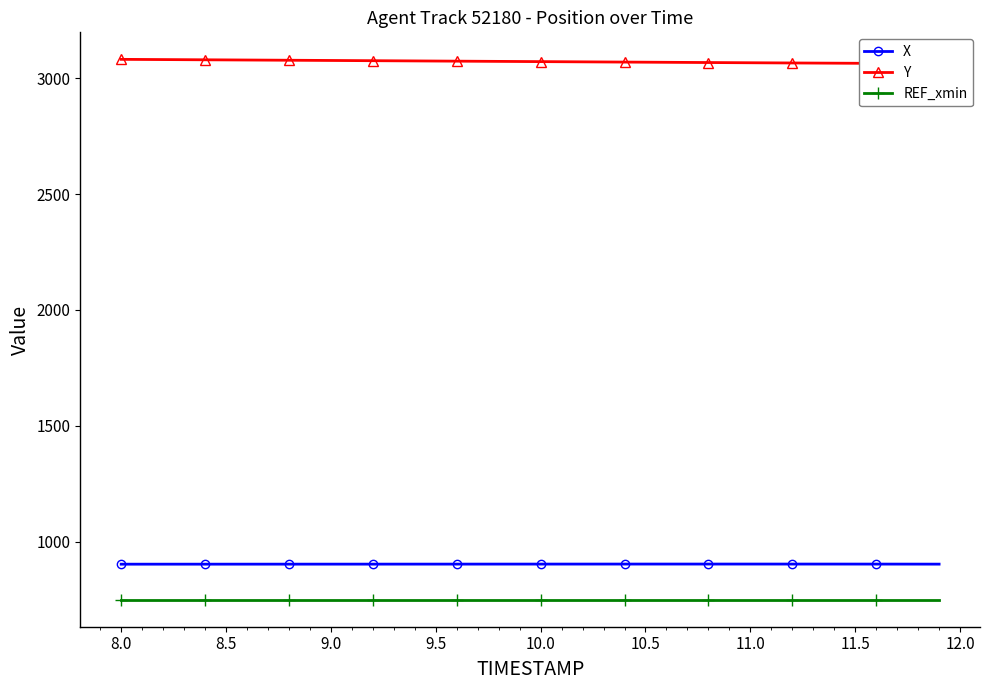

What is the maximum value for REF_xmin?

750.0